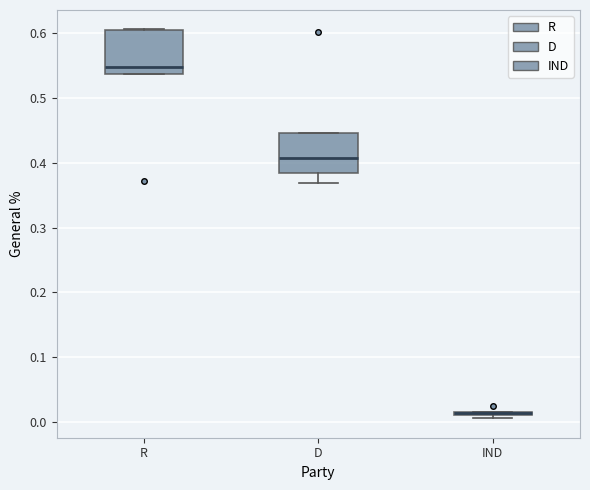

Where does the lower whisker of the box for D end on the y-axis? The values are not printed on the chart, so give them approximately, as read against the axis.

0.37